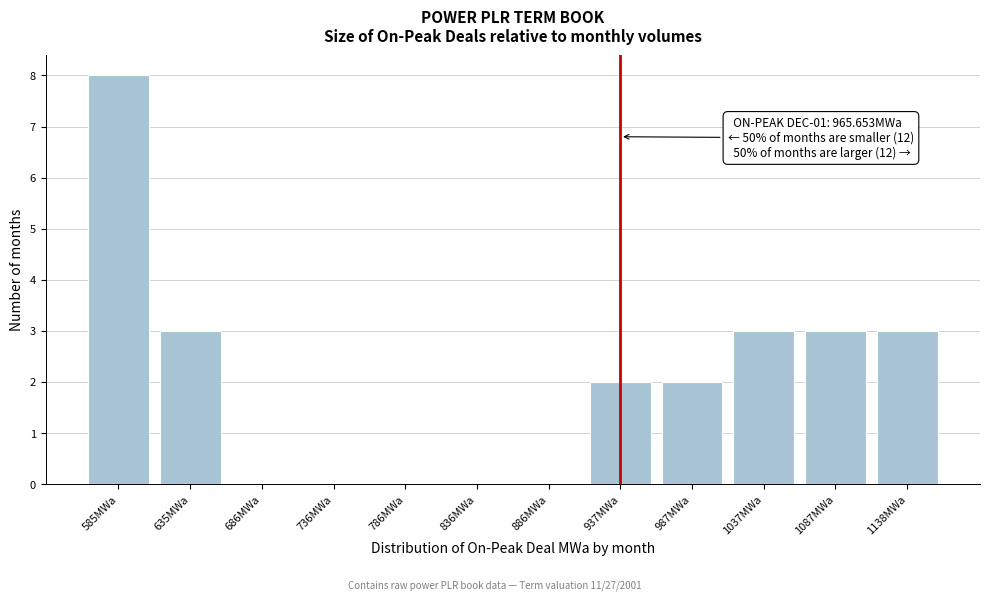

Reading right to left, list all the values displayed in this chart.

1138MWa=3	1087MWa=3	1037MWa=3	987MWa=2	937MWa=2	886MWa=0	836MWa=0	786MWa=0	736MWa=0	686MWa=0	635MWa=3	585MWa=8